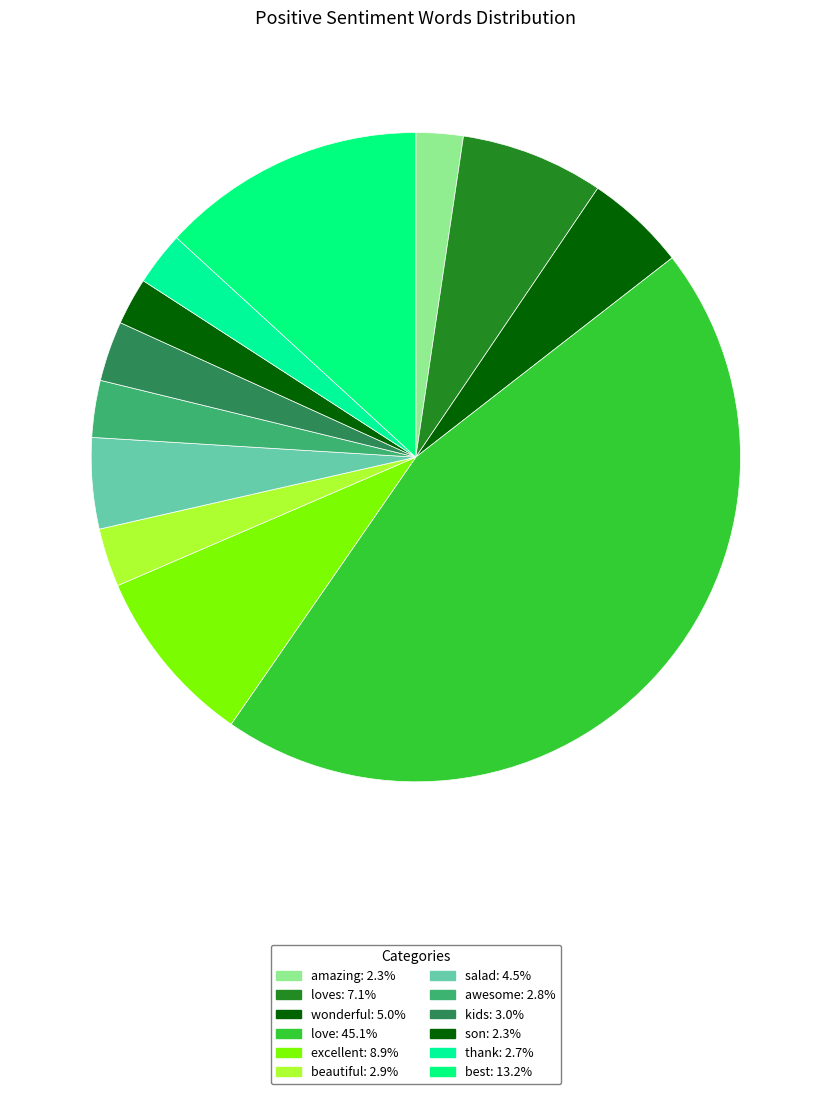

Count the number of slices in the pie.

12